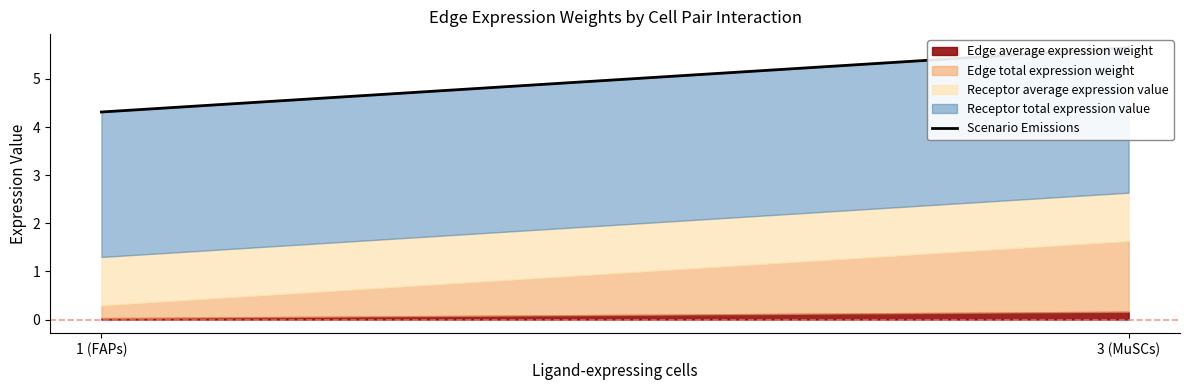

Count the values in the range 4 to 5.

1